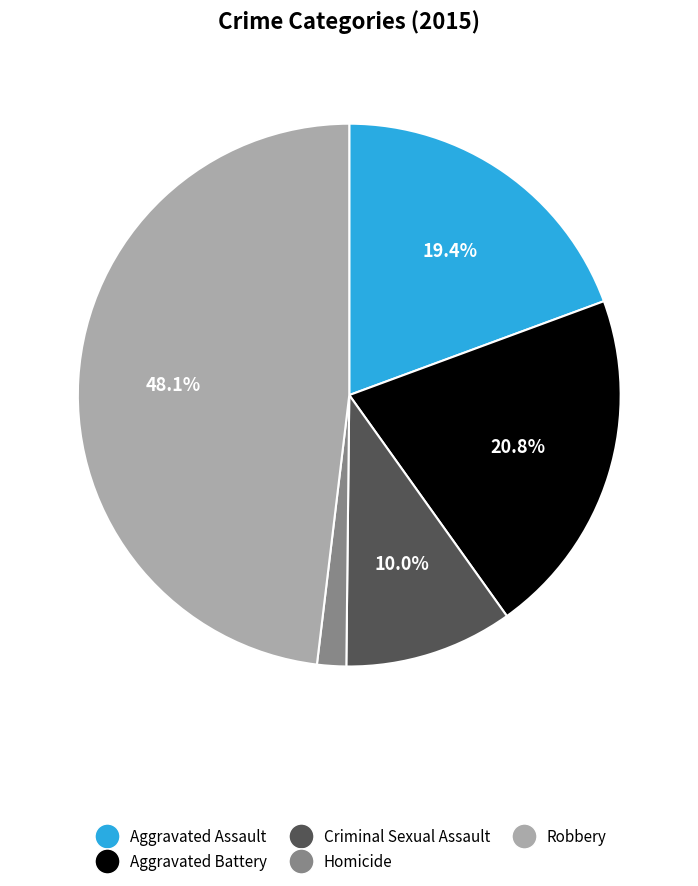

Count the number of slices in the pie.

5